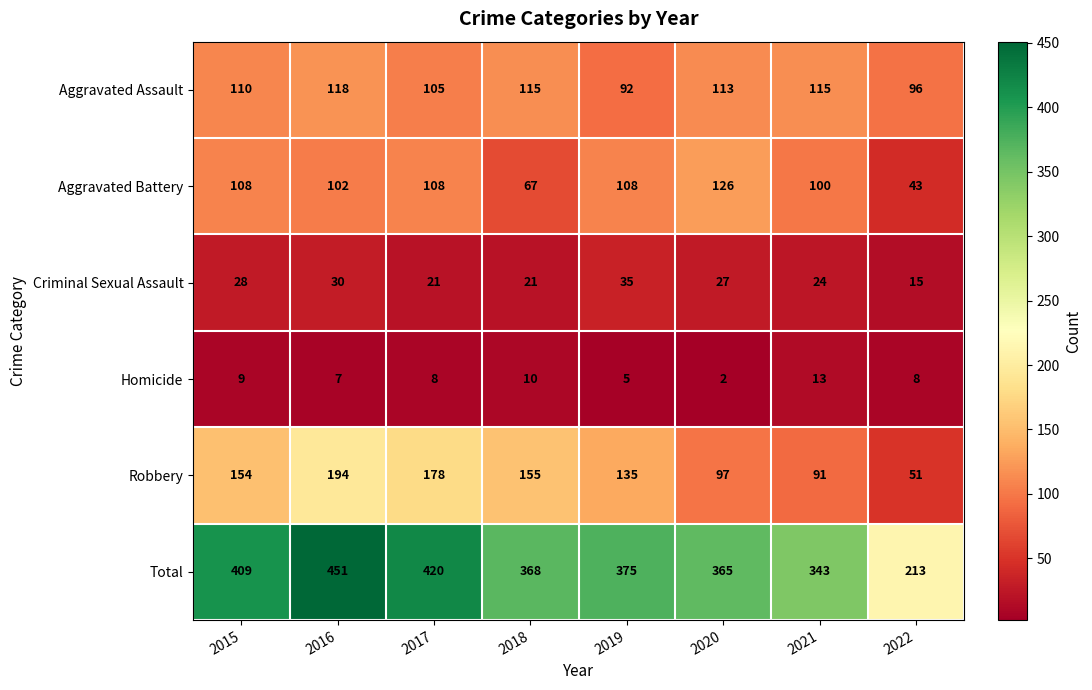

What value does the Aggravated Battery series have at 2017?

108